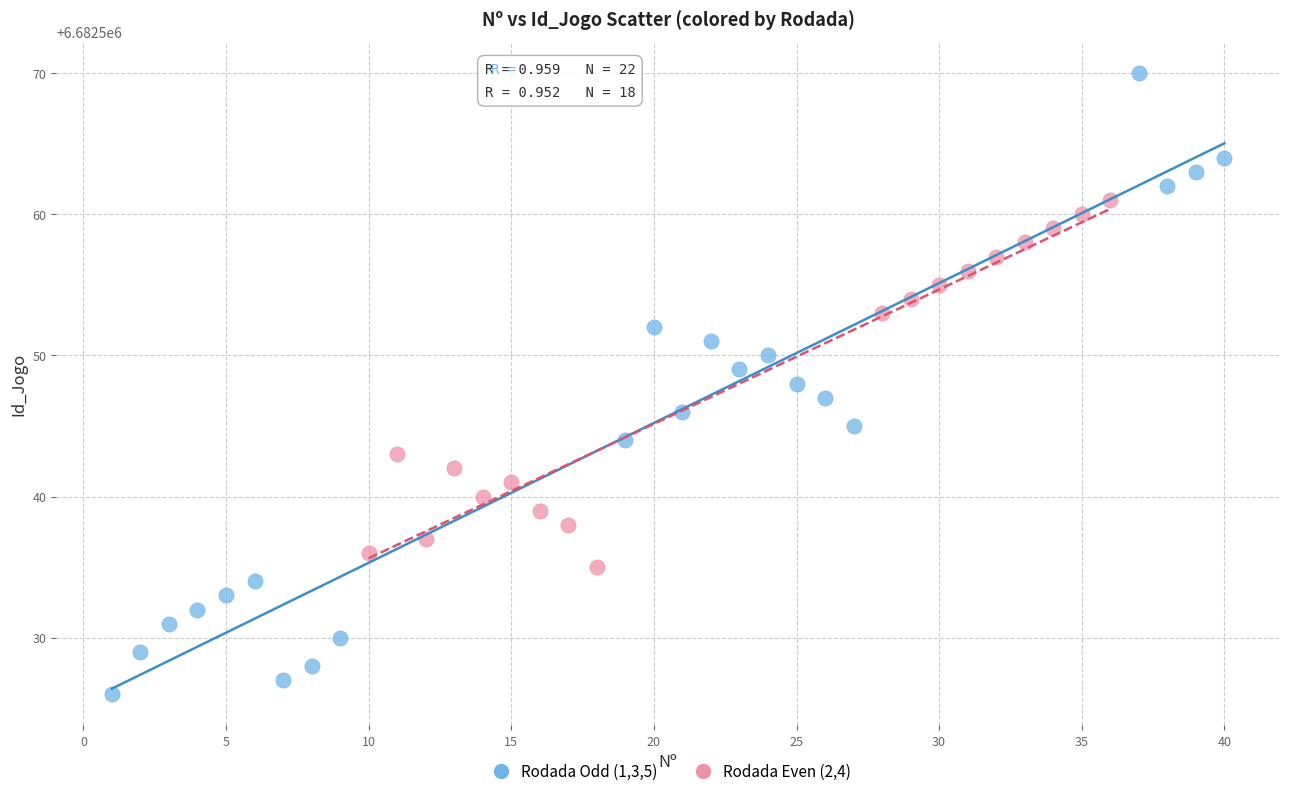

Which series contains the lowest Y value?

Rodada Odd (1,3,5)